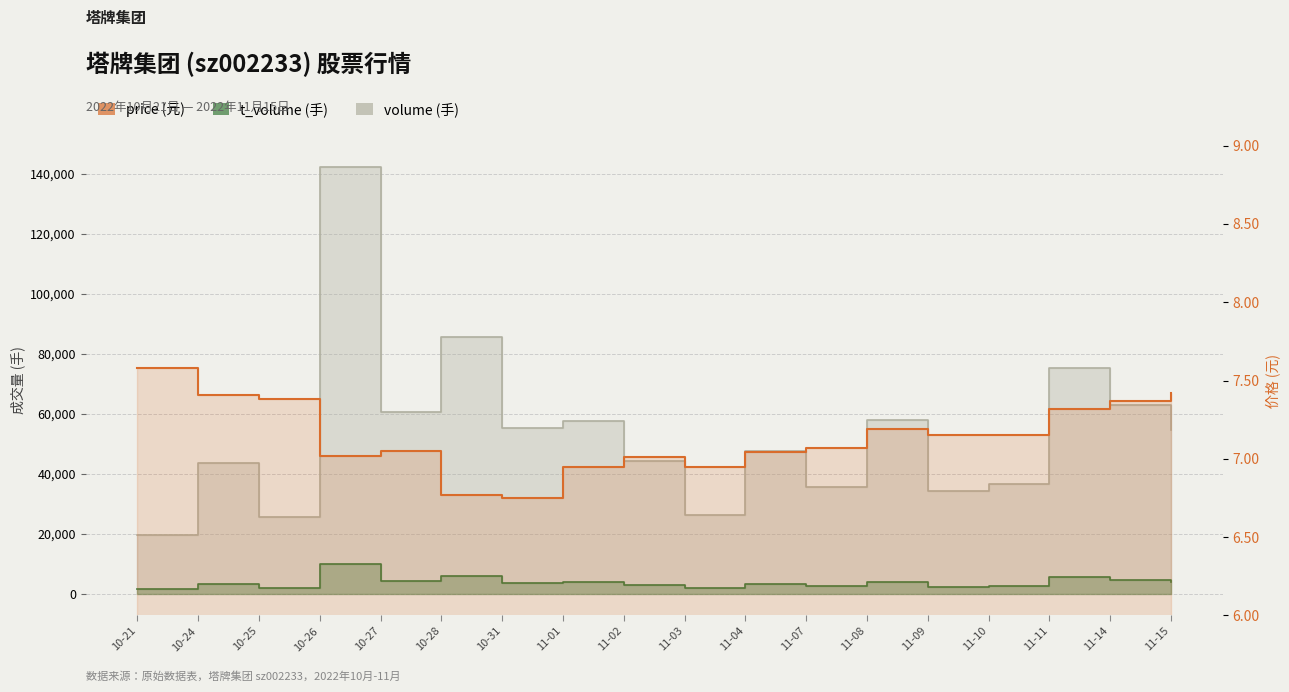

True or false: the data shows 2.7 at 11-03.

False